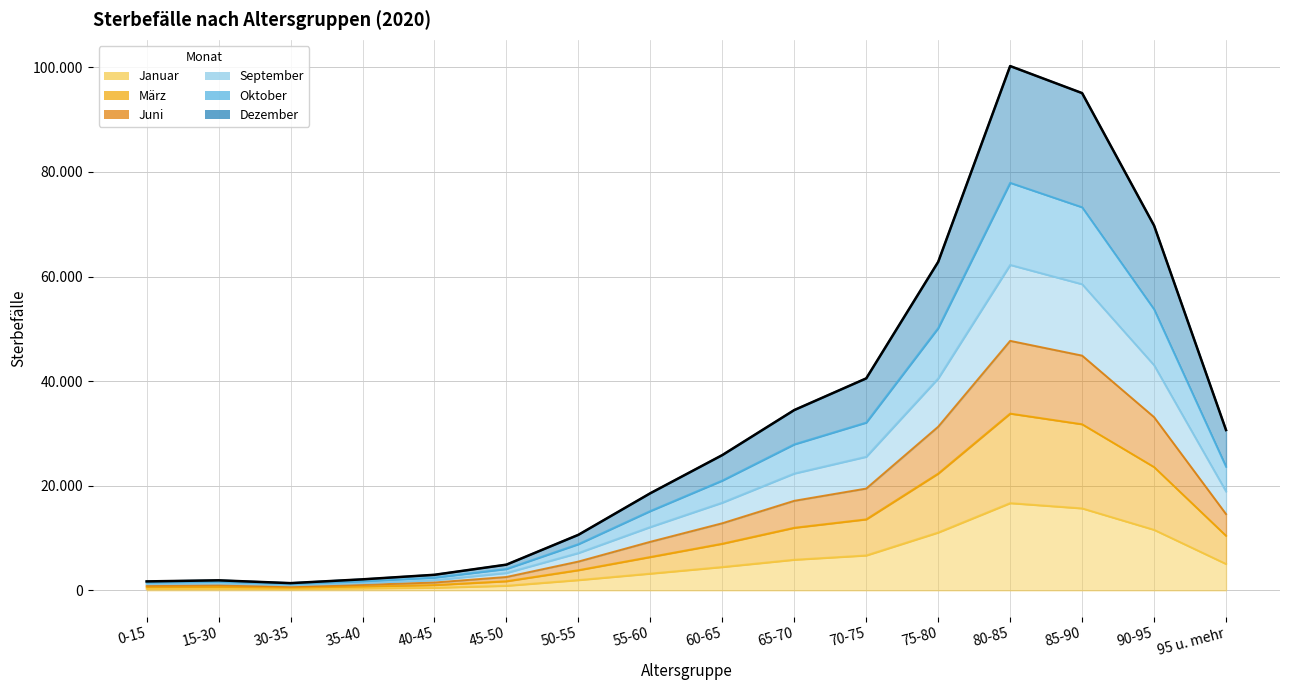

At which category does the chart reach its peak across all series?

80-85